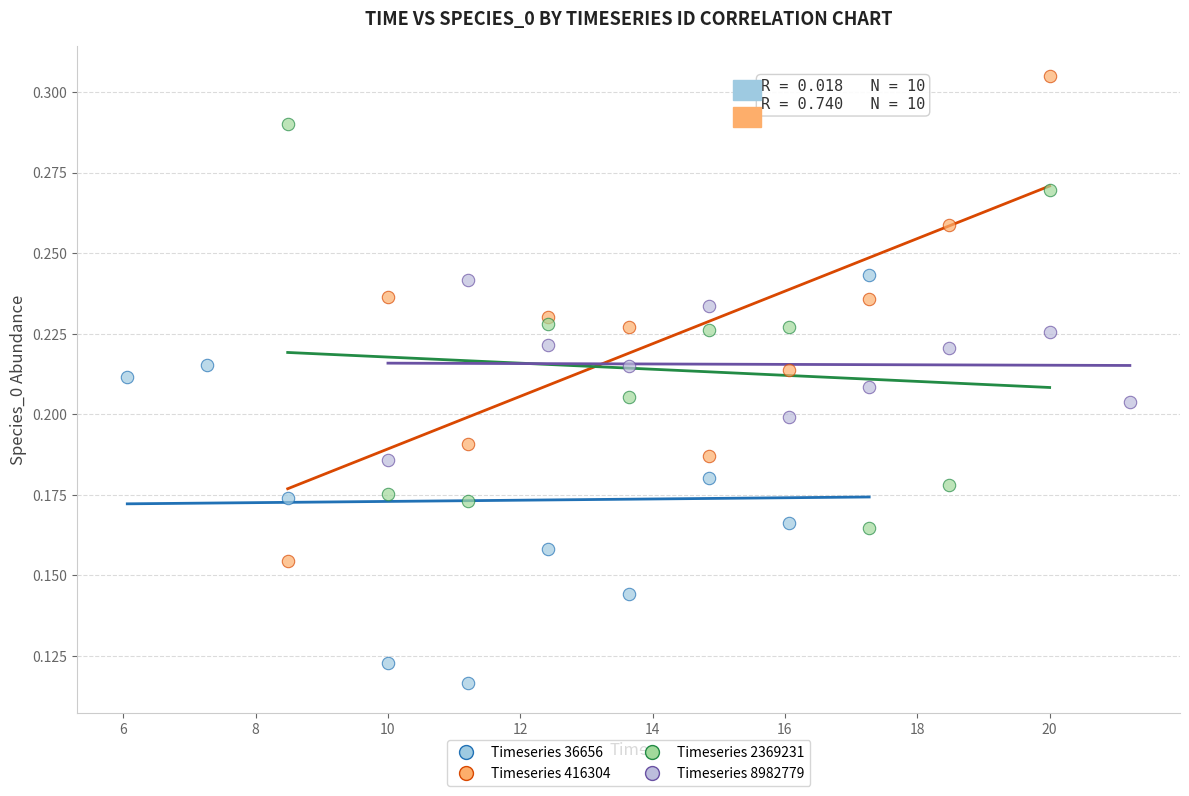

Which series has the widest spread of Y values?

Timeseries 416304